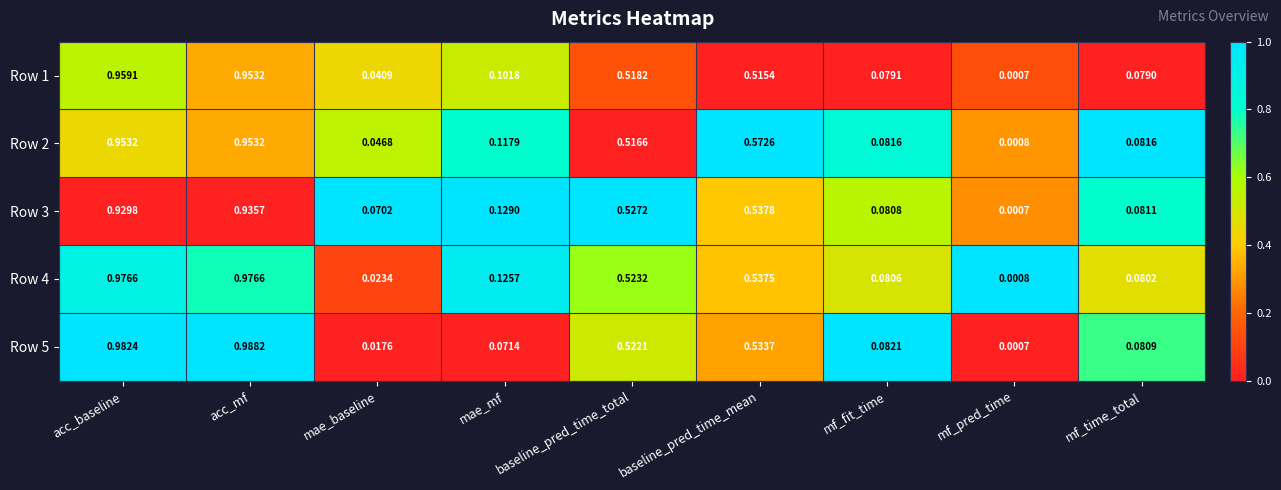

Which category has the lowest value across all series?

mf_pred_time